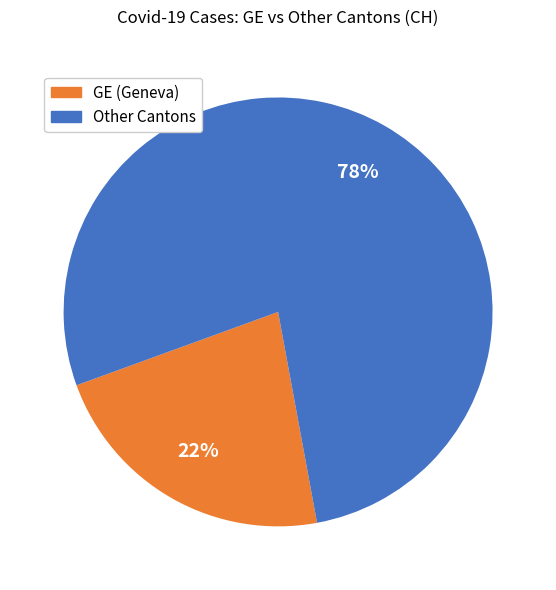

Is there a majority slice in this chart?

Yes